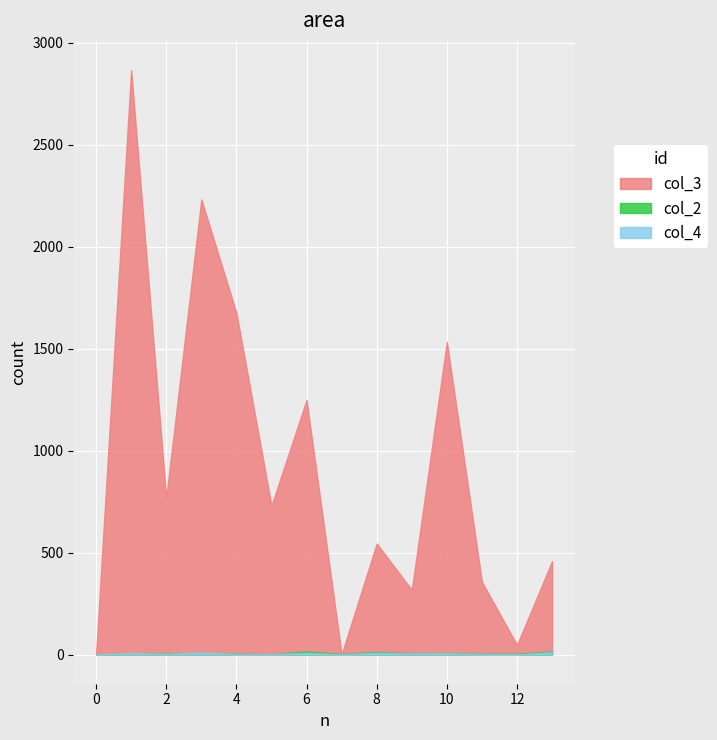

The col_3 series shows 1 at 0. True or false?

True